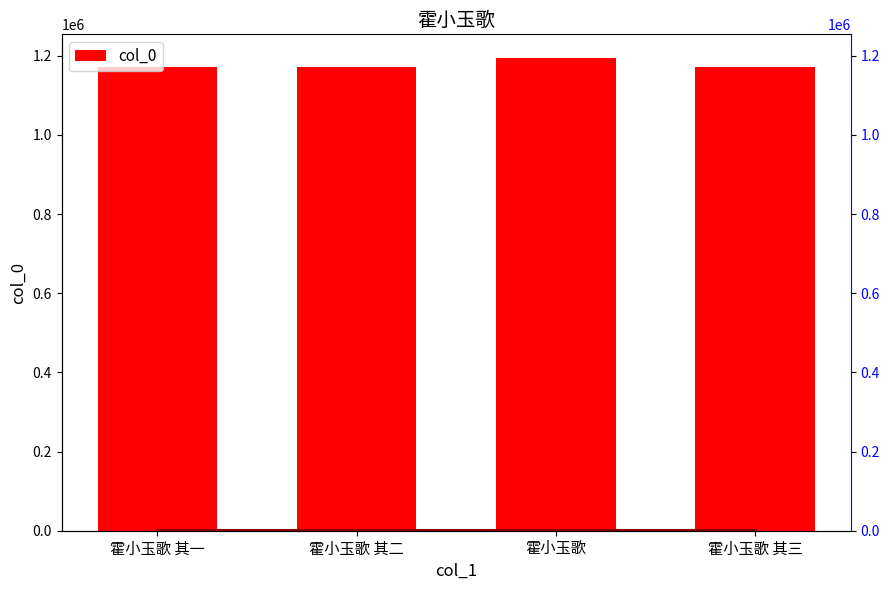

Rank the series by their average value, from lowest to highest.

Forecast, col_0